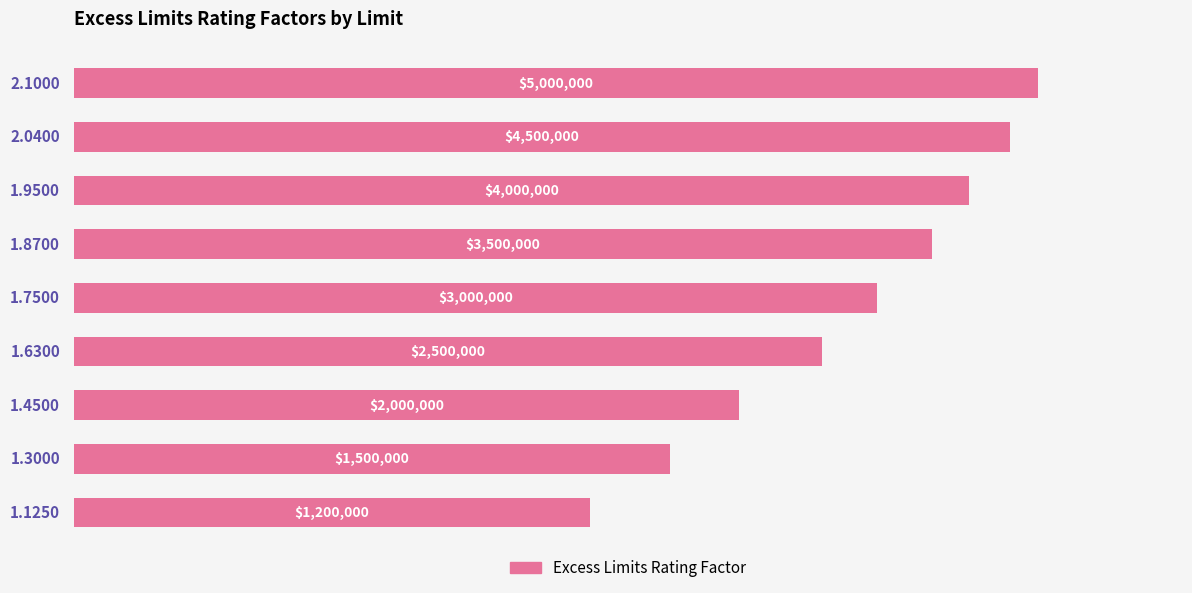

What is the average value?

1.7